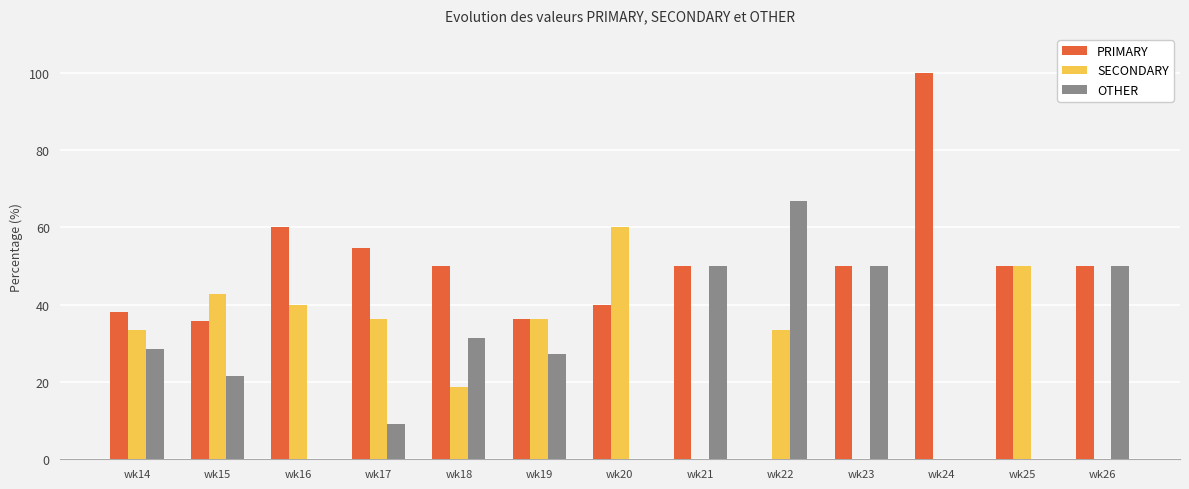

The PRIMARY series shows 61.3 at wk24. True or false?

False